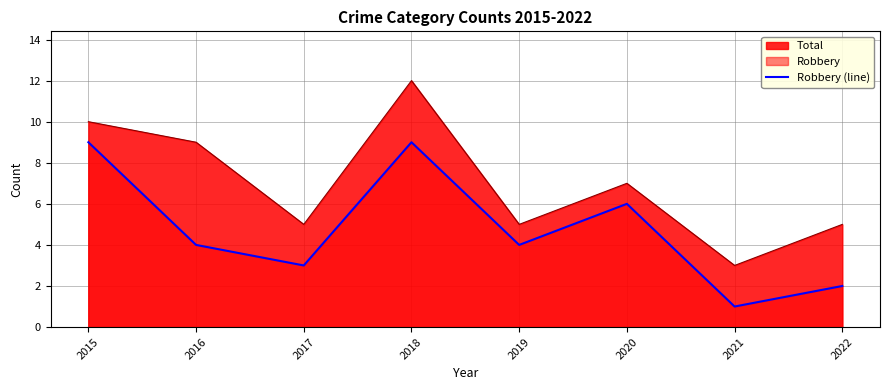

Where does the data first go above 4?

2015